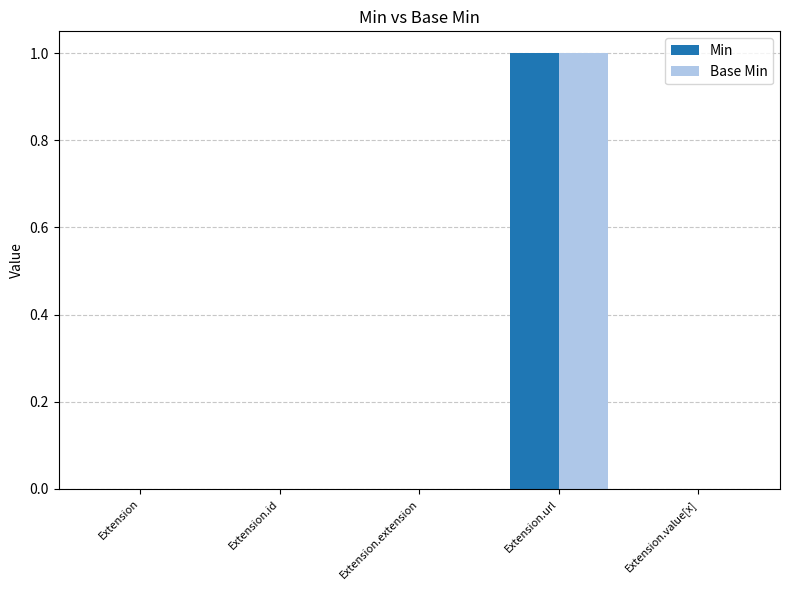

At which label does Base Min reach its peak?

Extension.url